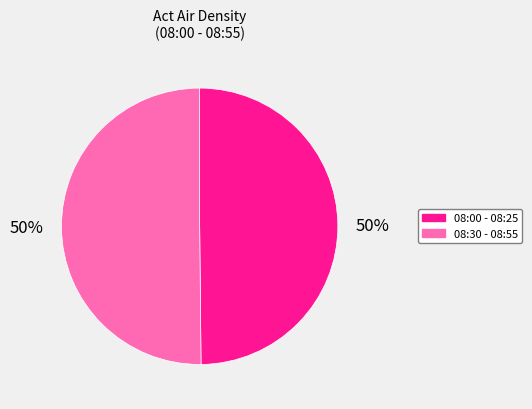

To the nearest percent, what portion does 08:00 - 08:25 represent?

50%